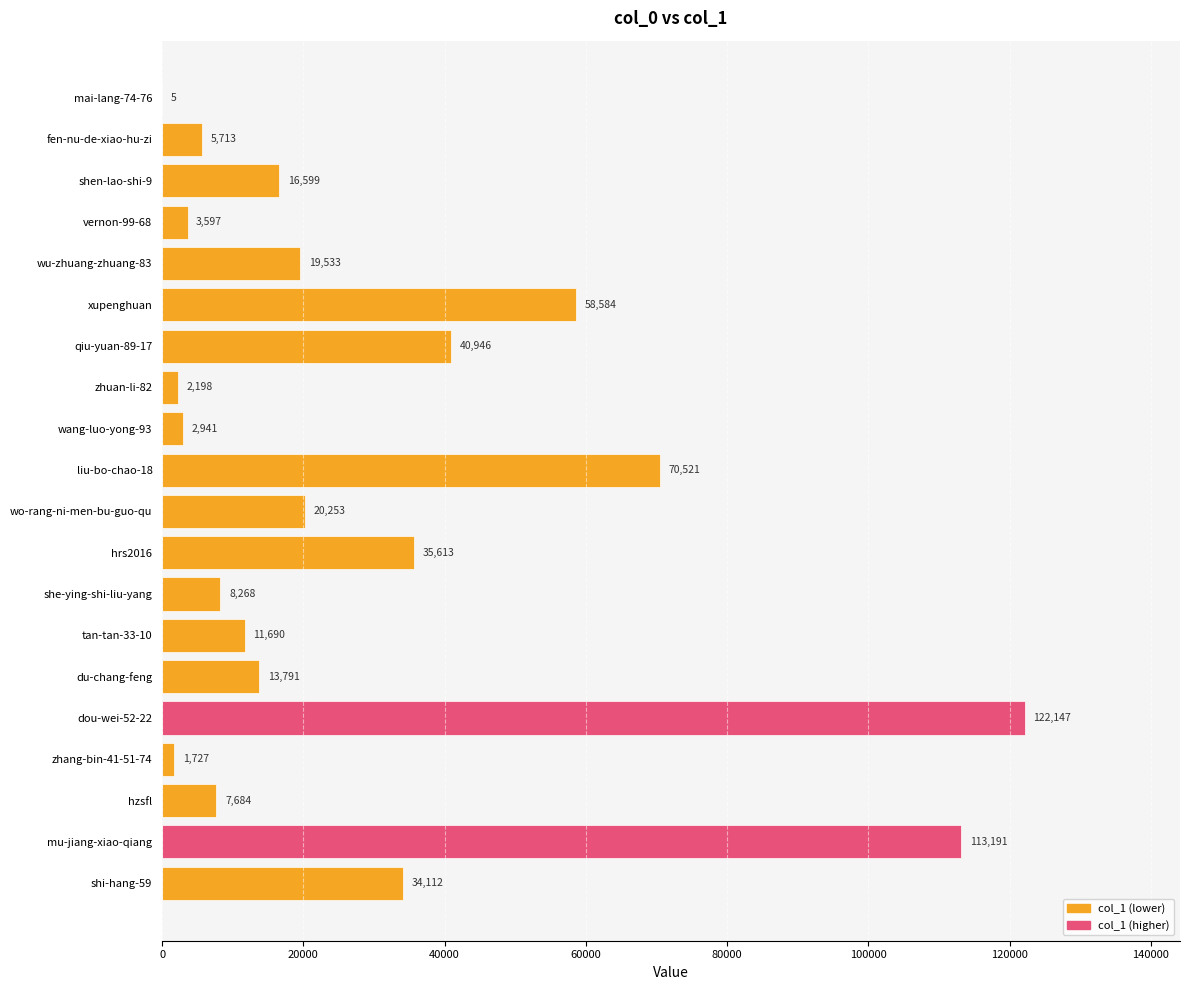

Are the bars horizontal?

Yes